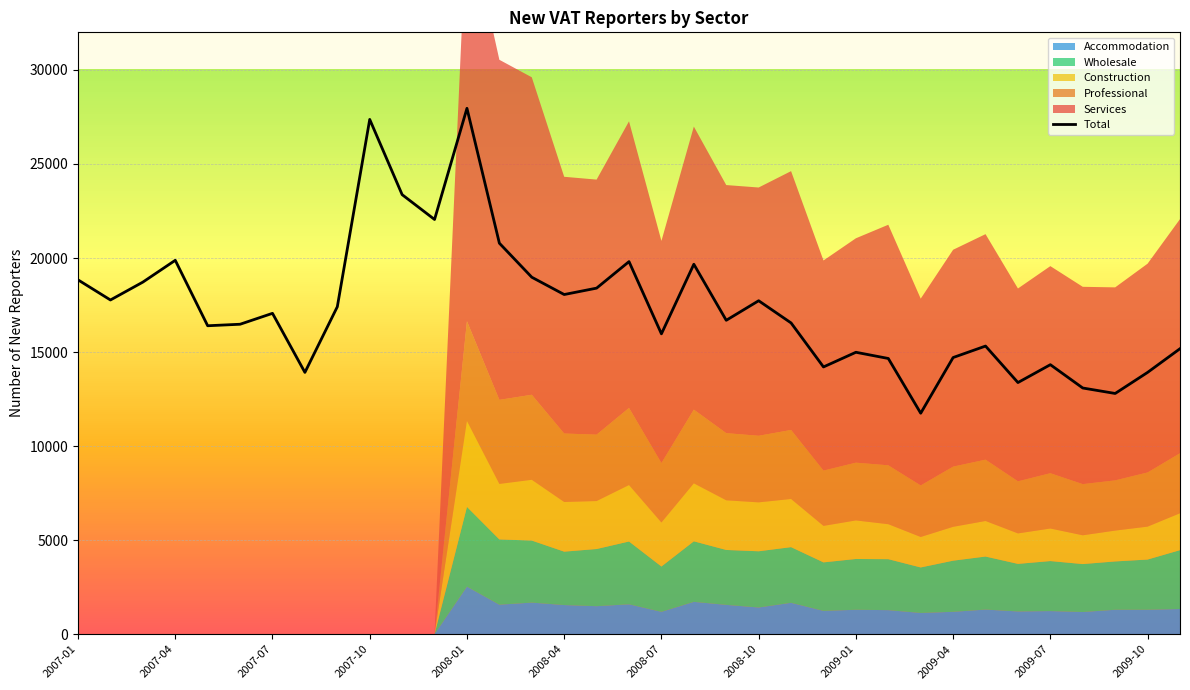

How many points are lower than both their immediate neighbors (excluding endpoints)?

11